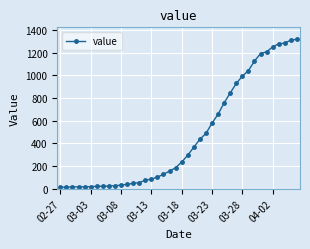

What is the maximum value shown in the chart?

1317